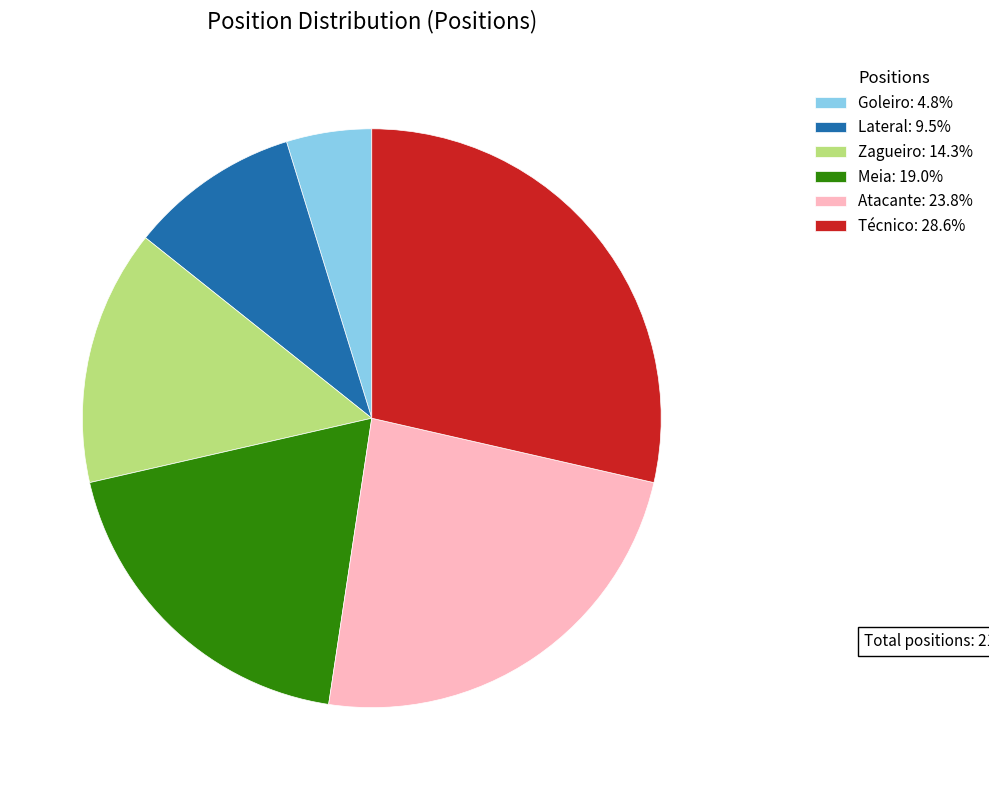

What is the largest slice in the pie chart?

Técnico